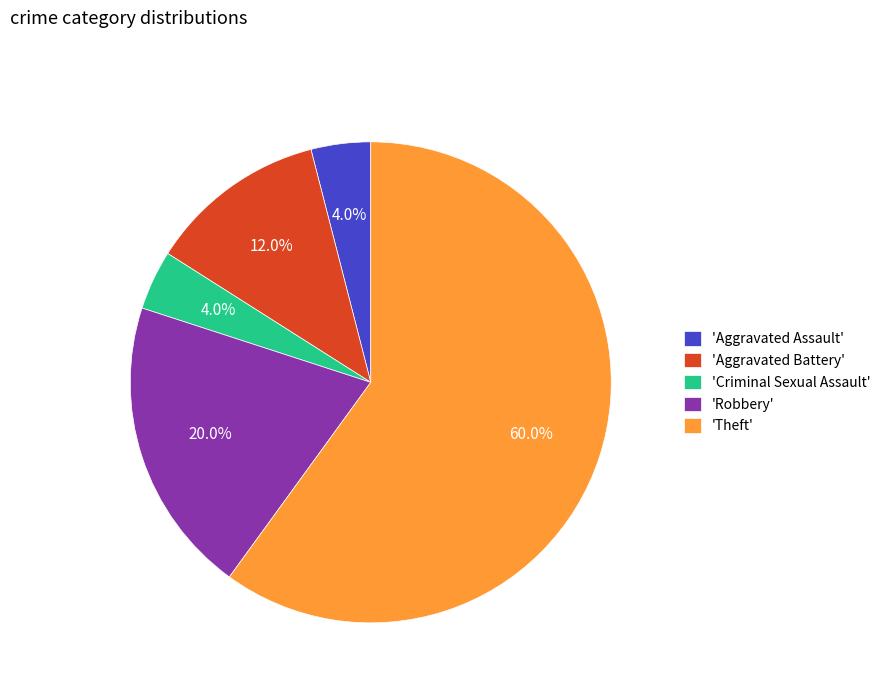

Is there a majority slice in this chart?

Yes